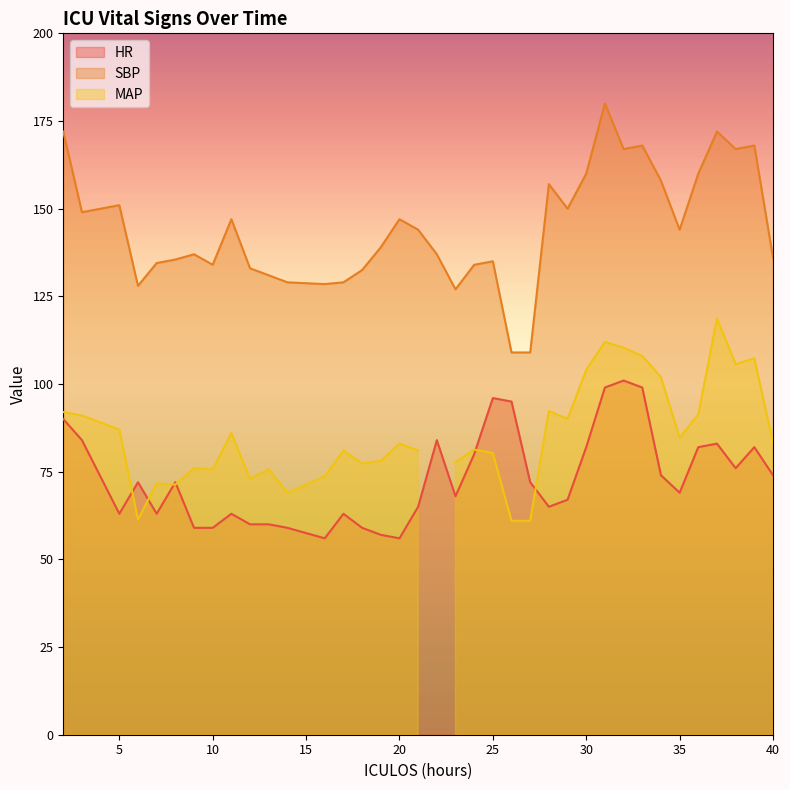

True or false: HR and SBP intersect in this chart.

False